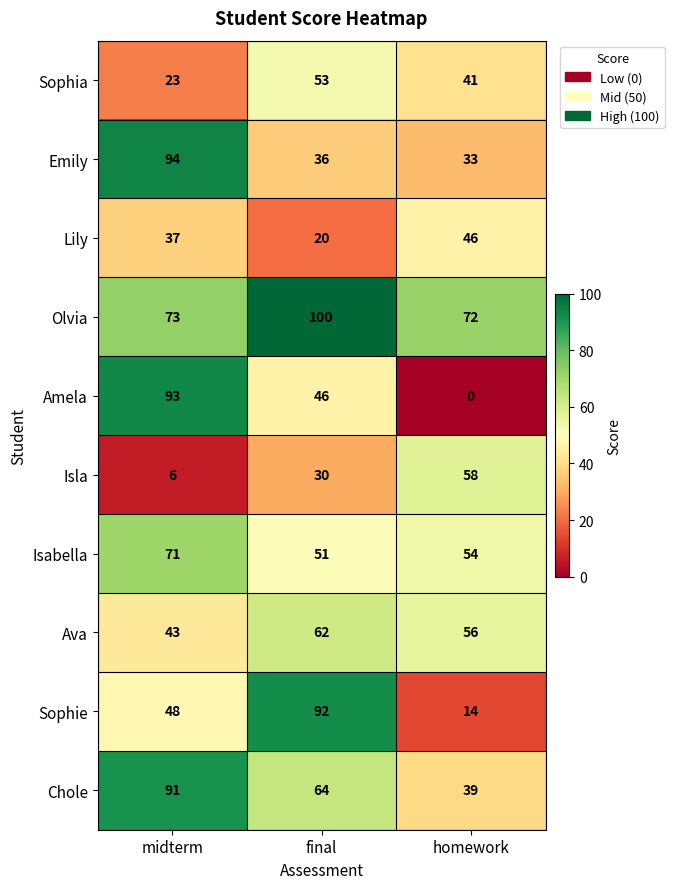

What is the difference between the Chole values at final and homework?

25